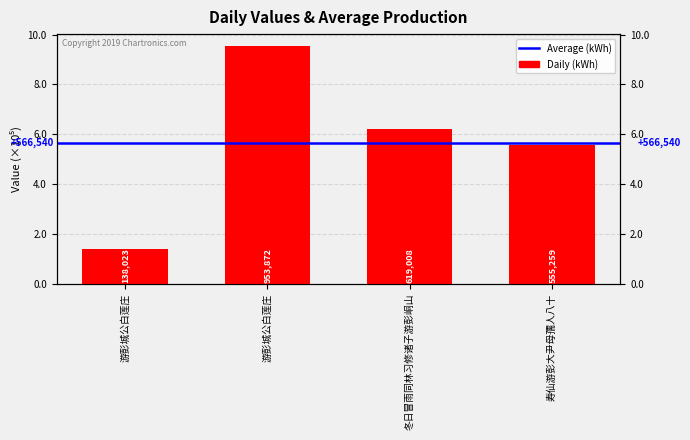

Between 游彭城公白莲庄 and 寿仙游彭大尹母孺人八十, which is larger?

寿仙游彭大尹母孺人八十